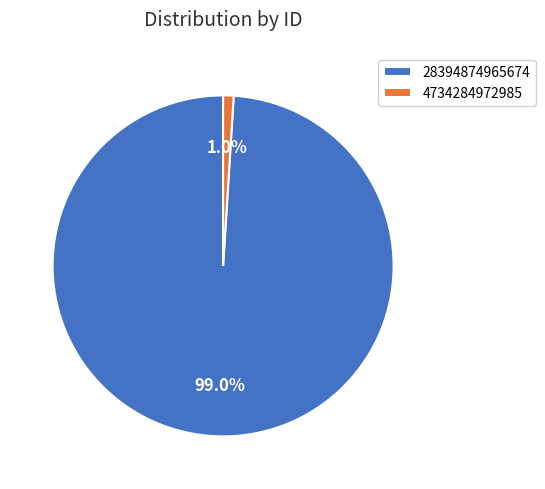

Count the number of slices in the pie.

2